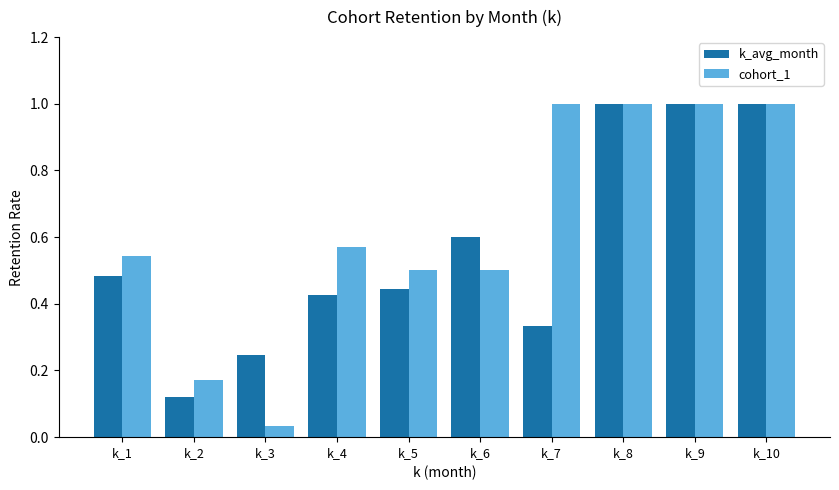

At how many categories does at least one series exceed 0?

10